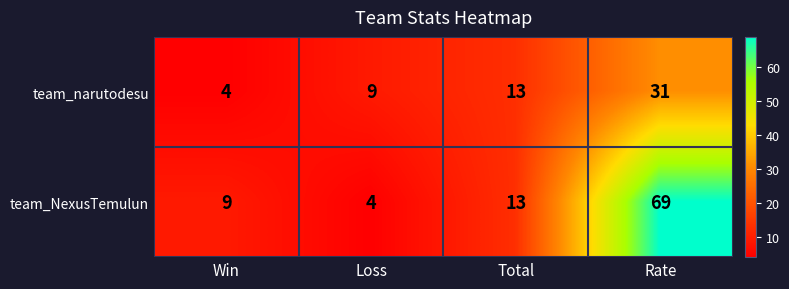

Which series has the largest total across all categories?

team_NexusTemulun